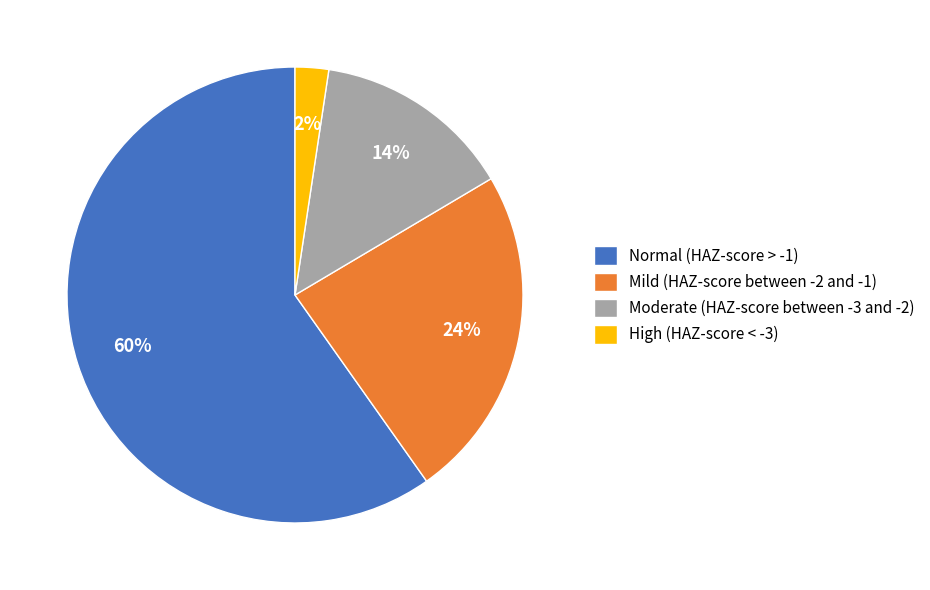

Is the sum of Normal (HAZ-score > -1) and High (HAZ-score < -3) greater than half?

Yes